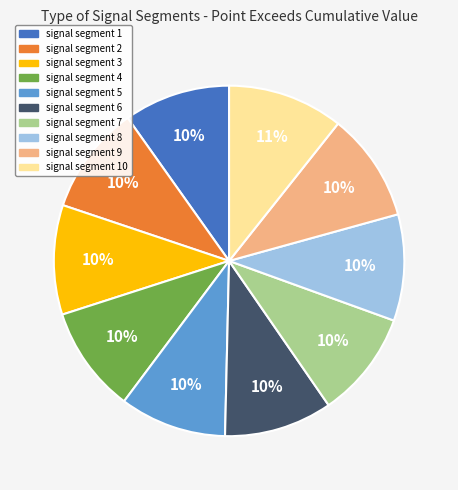

Which slice is the largest?

signal segment 10